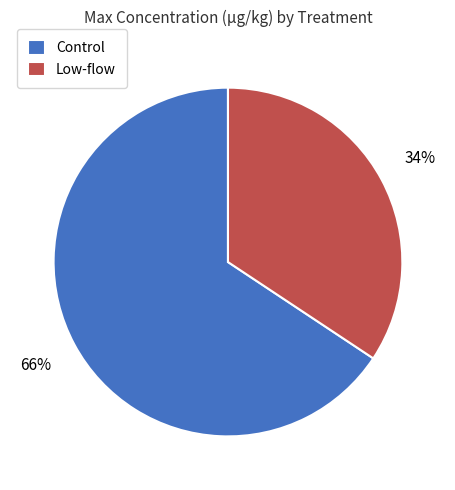

To the nearest percent, what is the average slice percentage?

50%